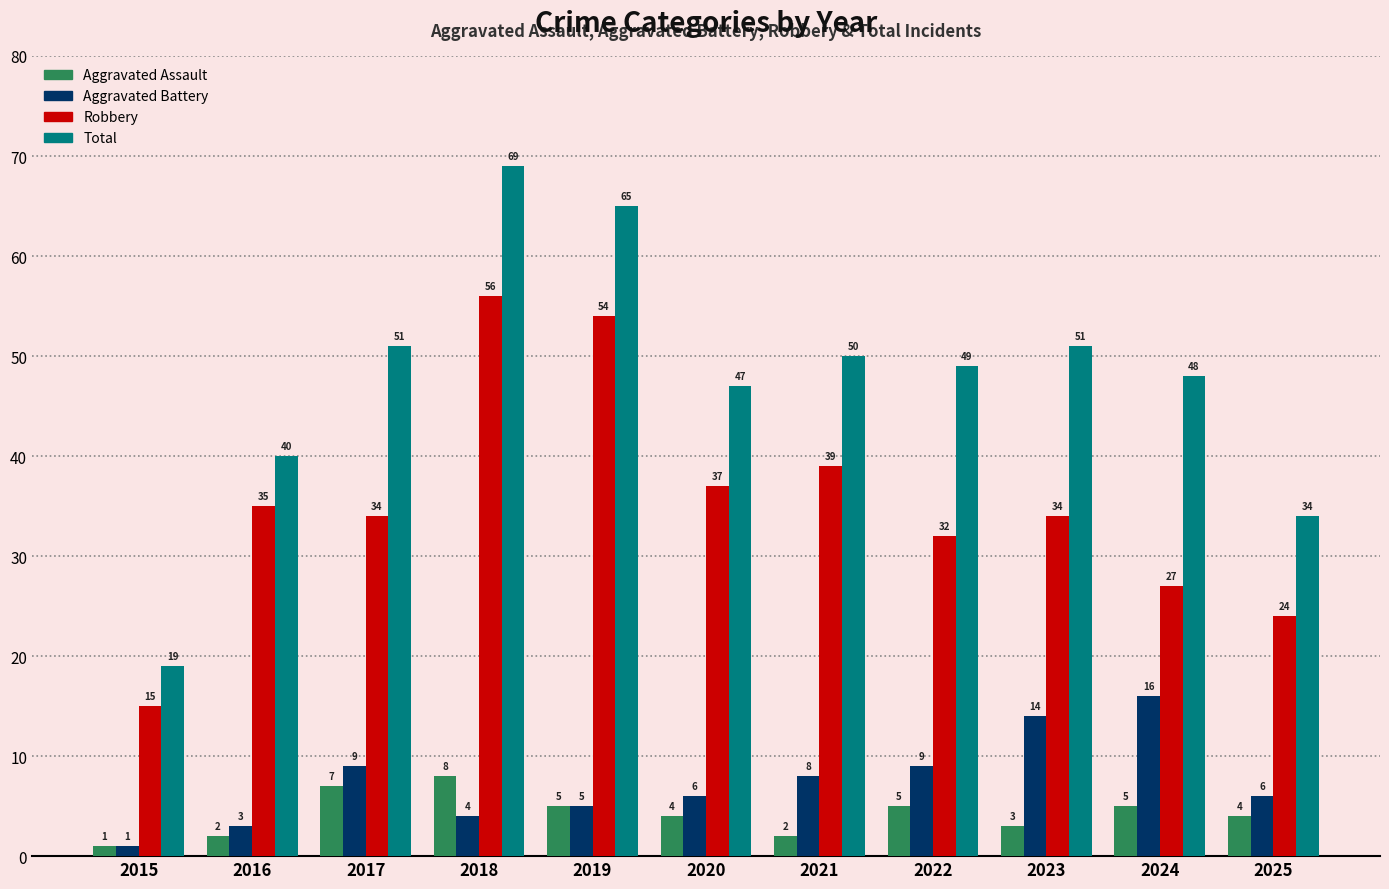

At which category is the sum across all series the highest?

2018